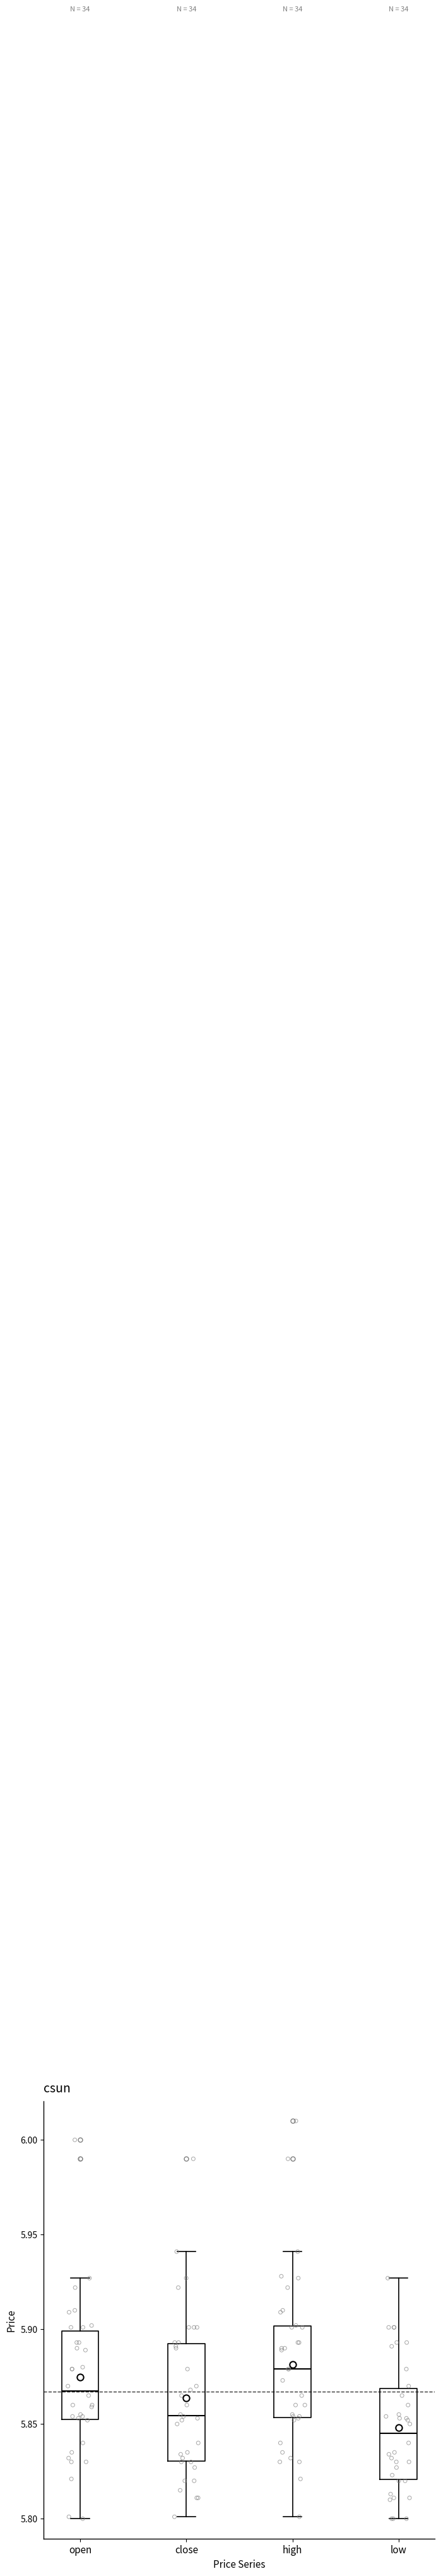

Where does the lower whisker of the box for low end on the y-axis? The values are not printed on the chart, so give them approximately, as read against the axis.

5.800